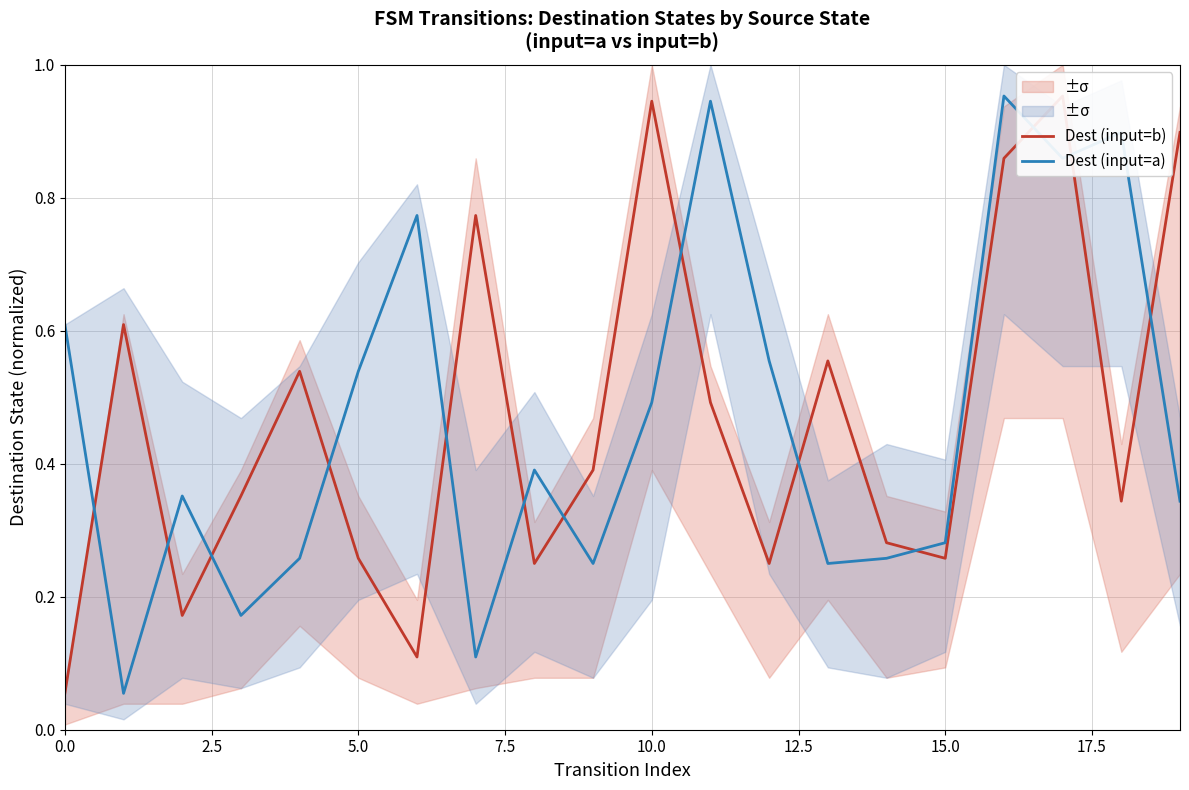

What is the label of the 4th point from the right?

16